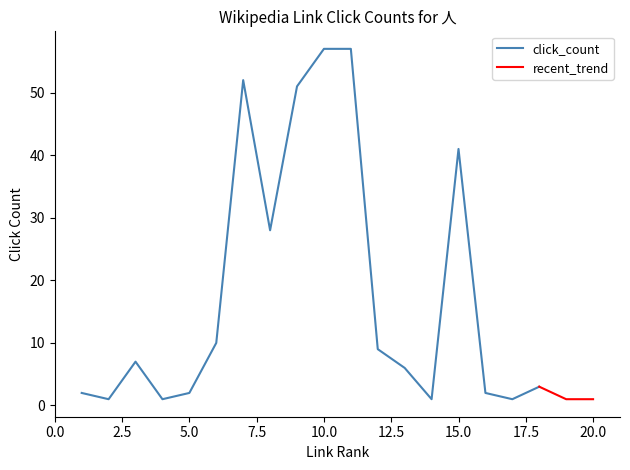

How many lines are shown in the chart?

2